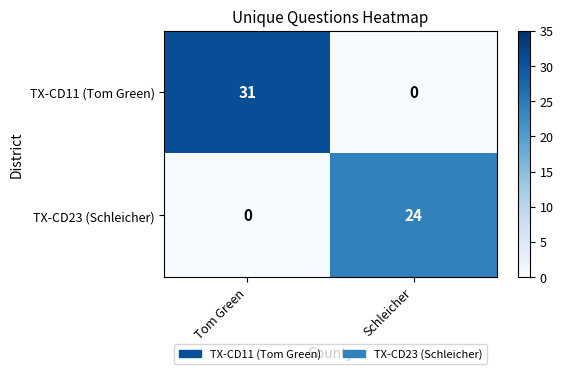

What is the difference between the TX-CD23 (Schleicher) values at Schleicher and Tom Green?

24